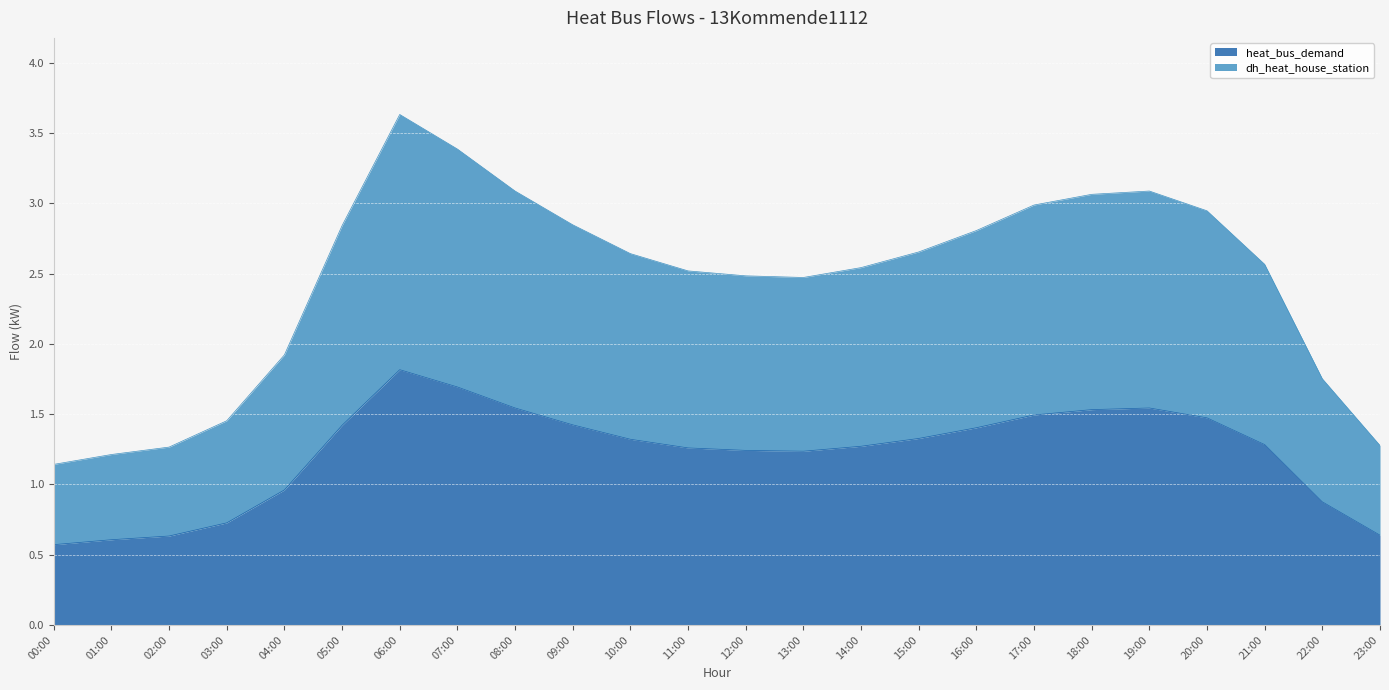

True or false: dh_heat_house_station and electricheating intersect in this chart.

False